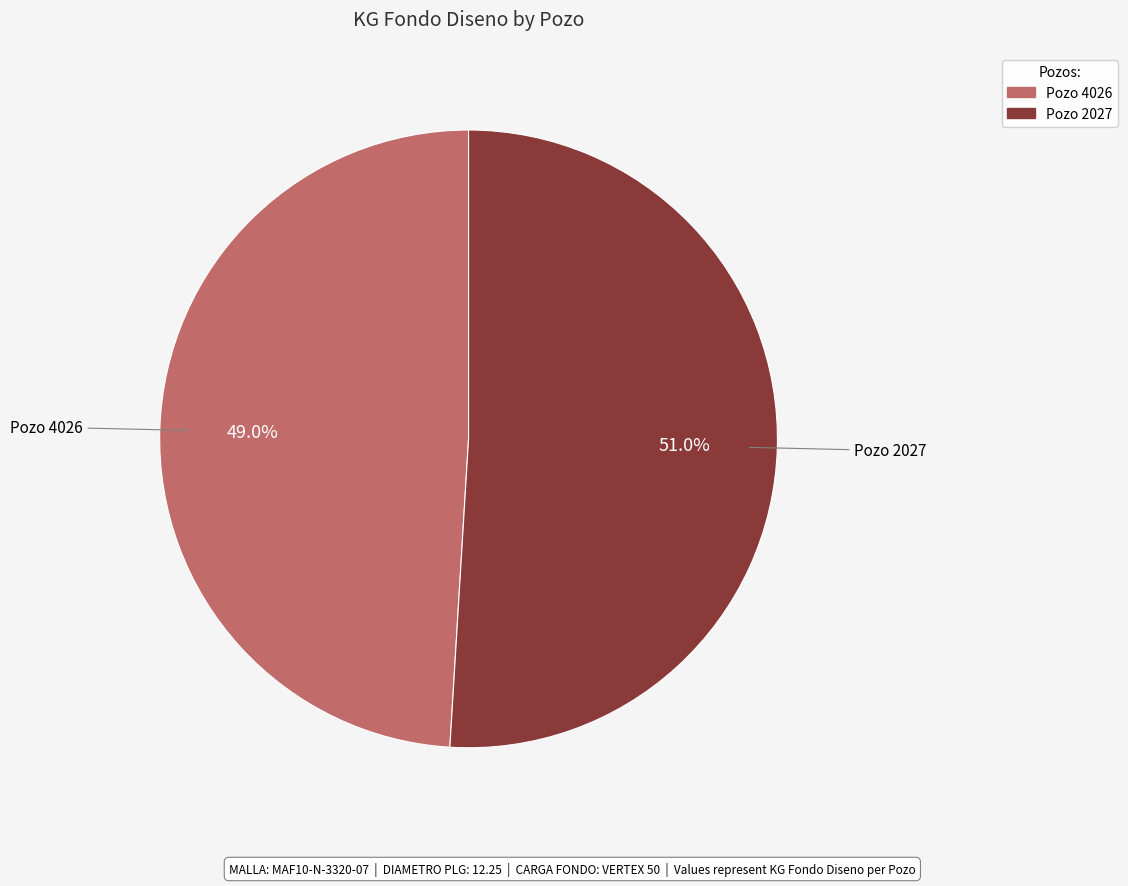

Is there a majority slice in this chart?

Yes